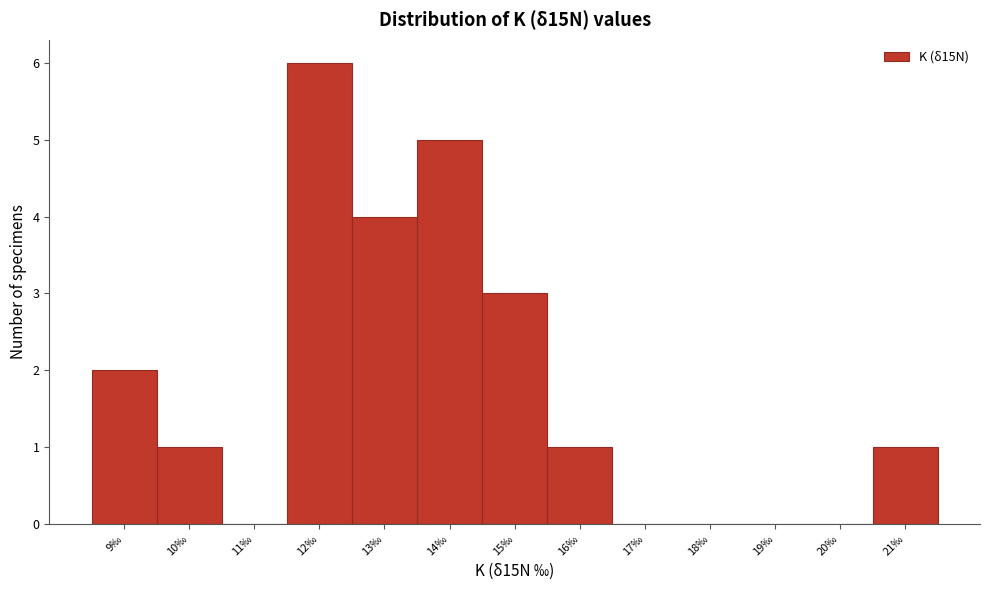

Reading right to left, extract all data points from this chart.

21‰=1	20‰=0	19‰=0	18‰=0	17‰=0	16‰=1	15‰=3	14‰=5	13‰=4	12‰=6	11‰=0	10‰=1	9‰=2